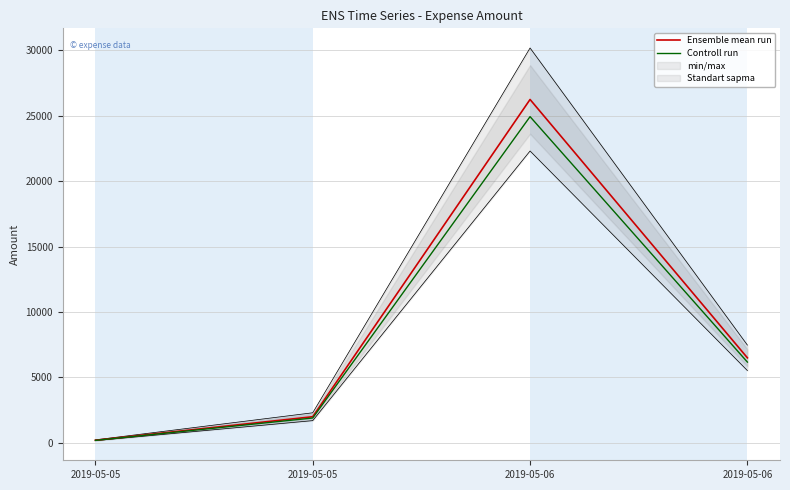

How many data points does each series have?

4